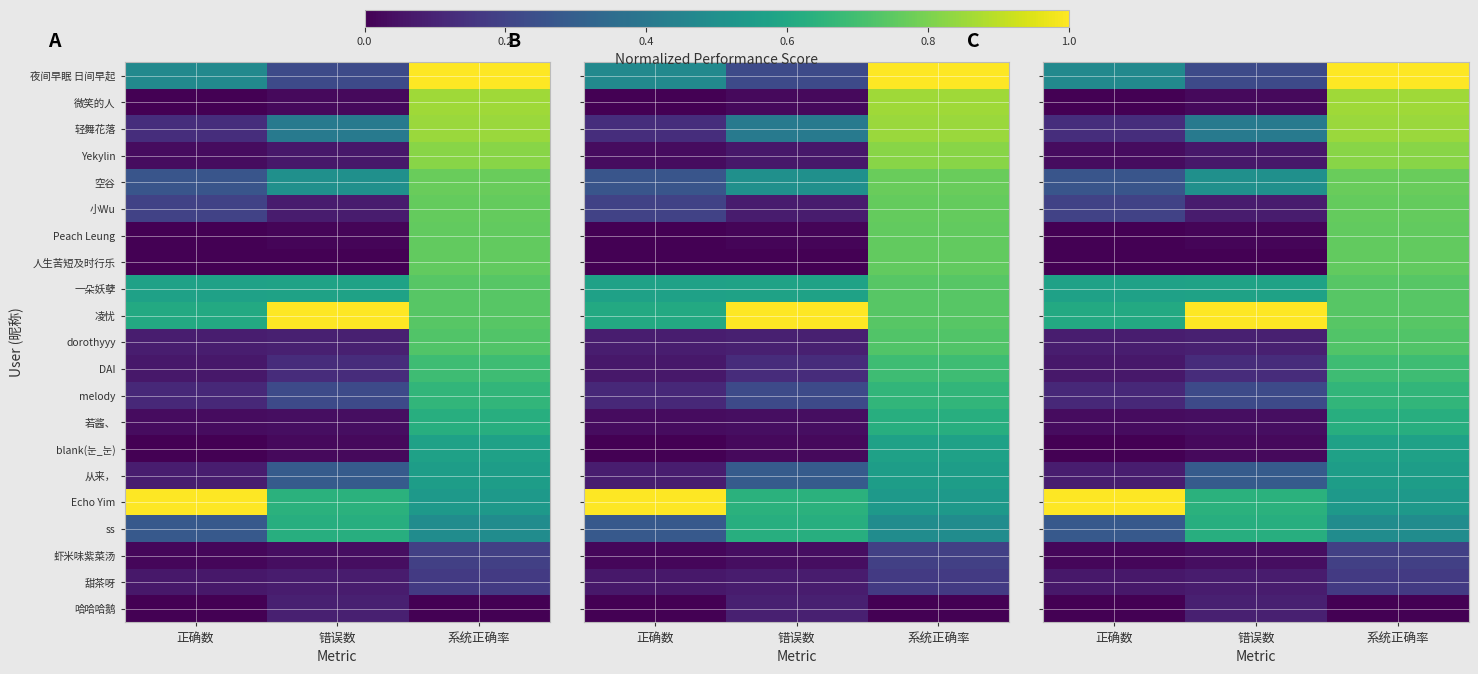

The value of 微笑的人 at 系统正确率 is 1.3. True or false?

False